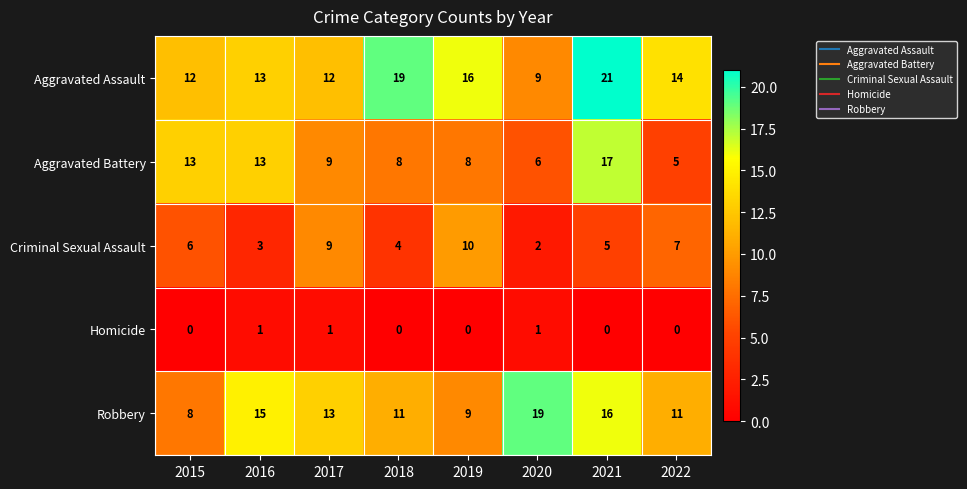

What is the sum of all Homicide values?

3